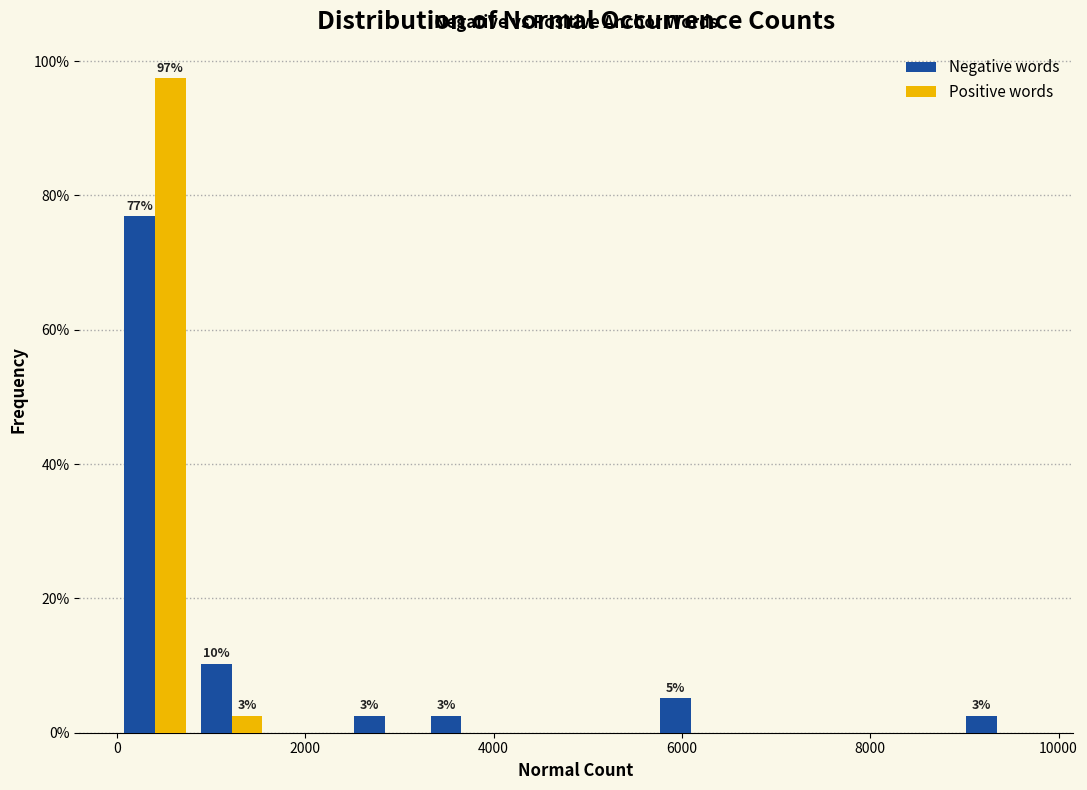

In the Positive words series, which range on the x-axis has the tallest bar?

0 to 800